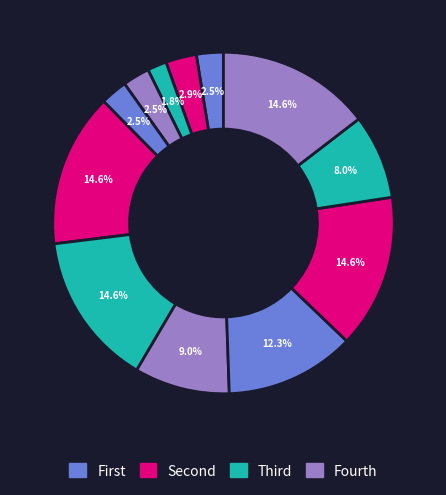

How many slices are in this pie chart?

12